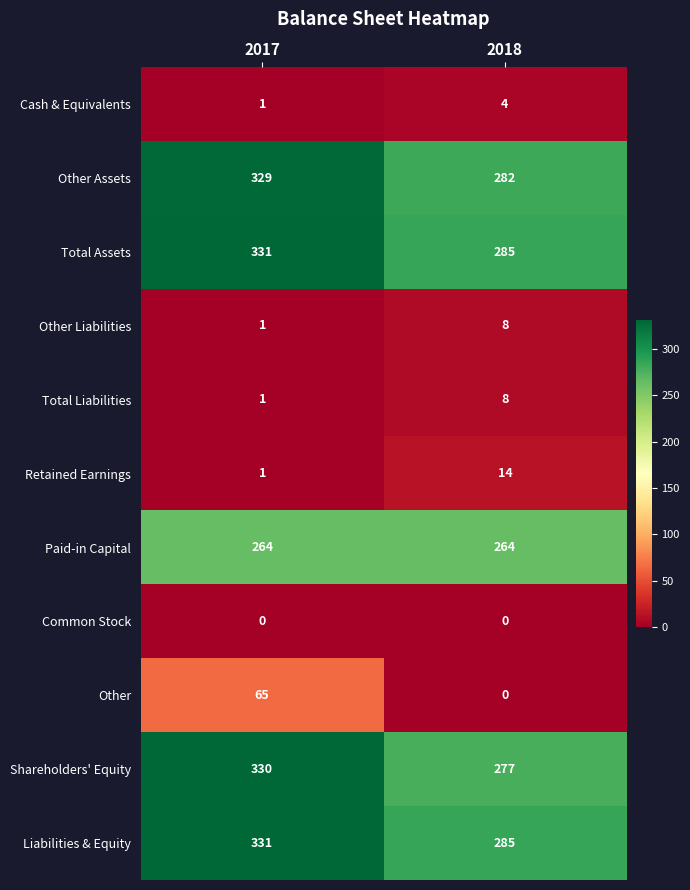

Is the value of Total Assets at 2018 greater than the value of Other Liabilities at 2017?

Yes